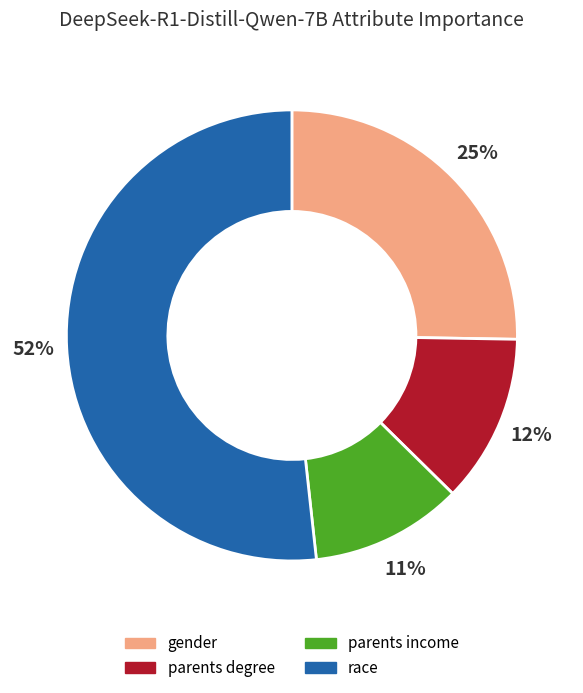

Combined, do parents degree and race account for over 50%?

Yes